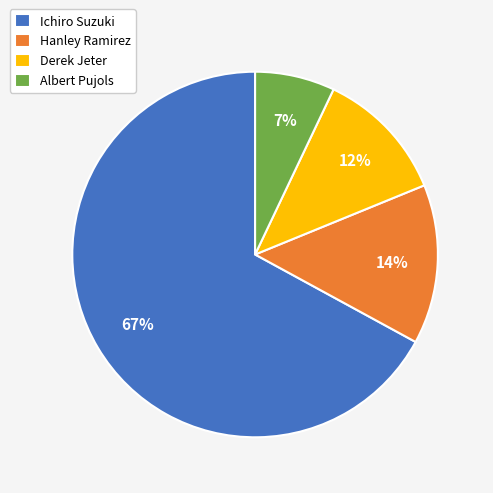

Rank the categories by value from highest to lowest.

Ichiro Suzuki, Hanley Ramirez, Derek Jeter, Albert Pujols